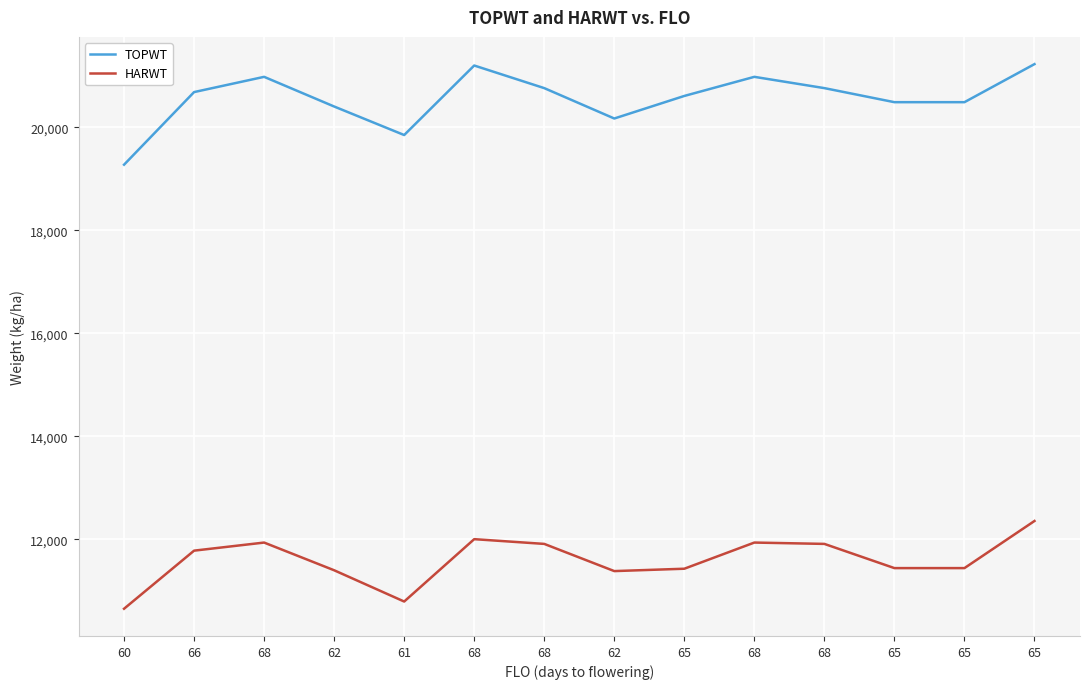

How many lines are shown in the chart?

2